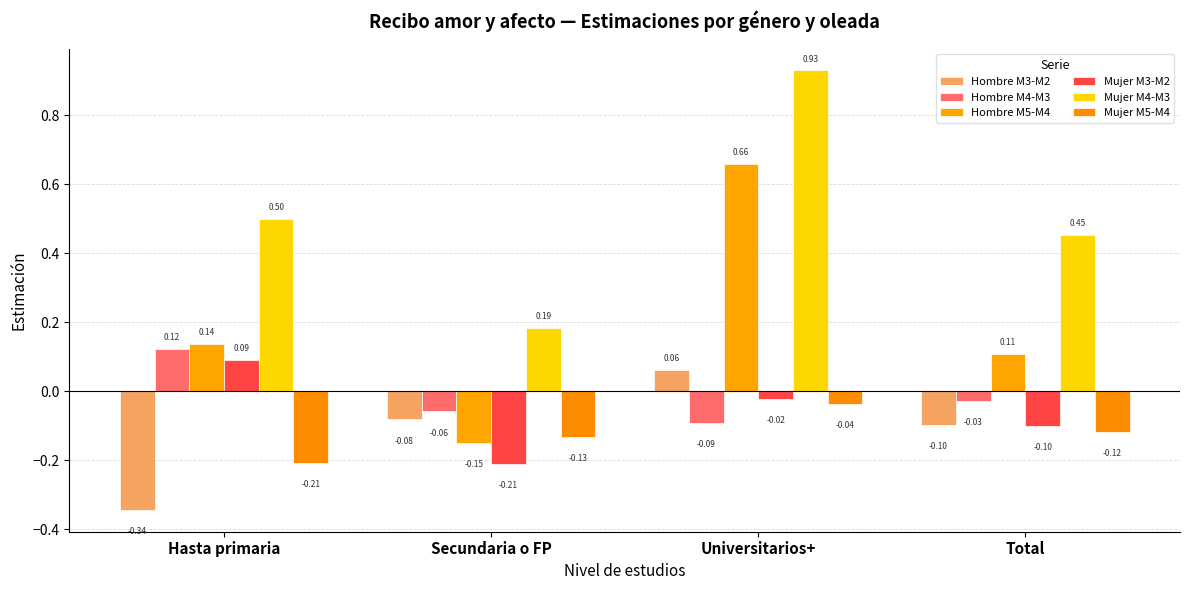

At which category is the sum across all series the highest?

Universitarios+